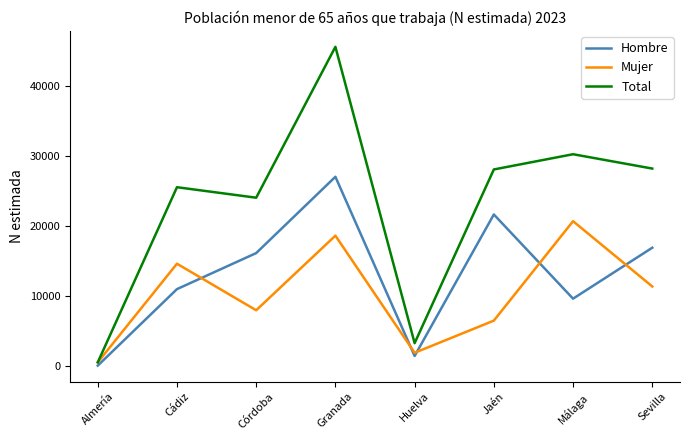

Rank the series by their average value, from highest to lowest.

Total, Hombre, Mujer